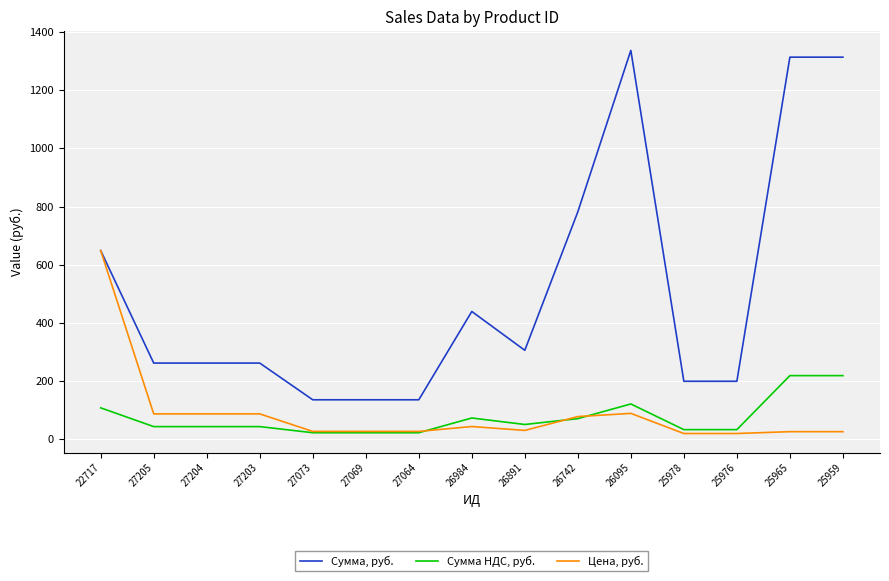

At 27069, list the series in order from largest to smallest.

Сумма, руб., Цена, руб., Сумма НДС, руб.